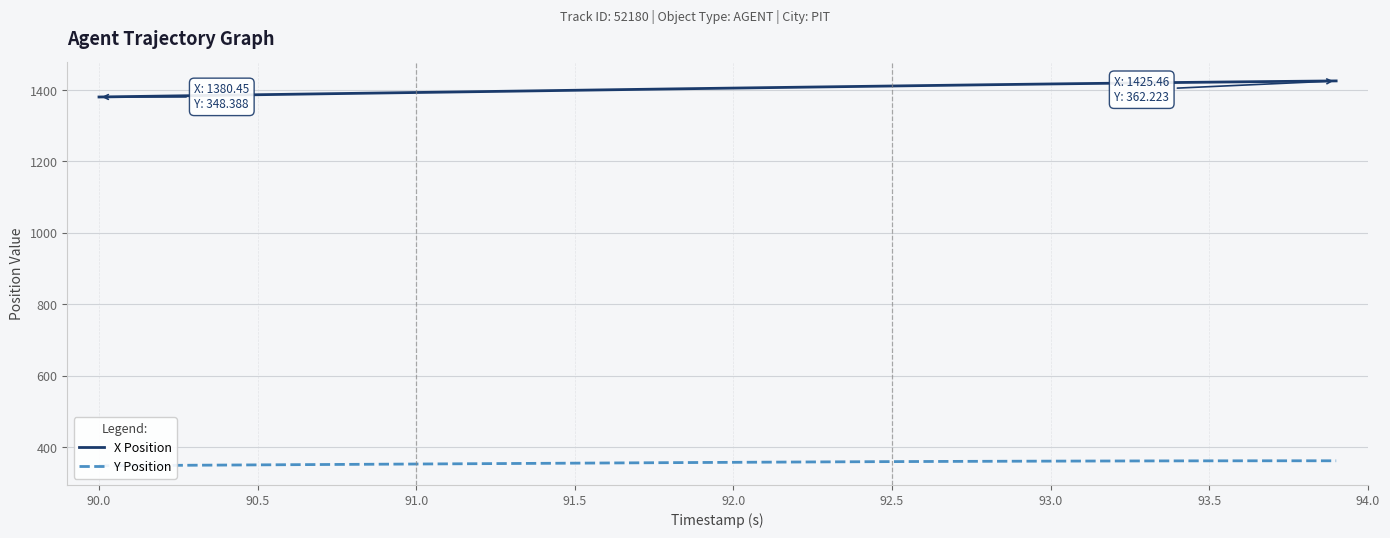

The X Position series shows 1386.8 at 90.5. True or false?

True